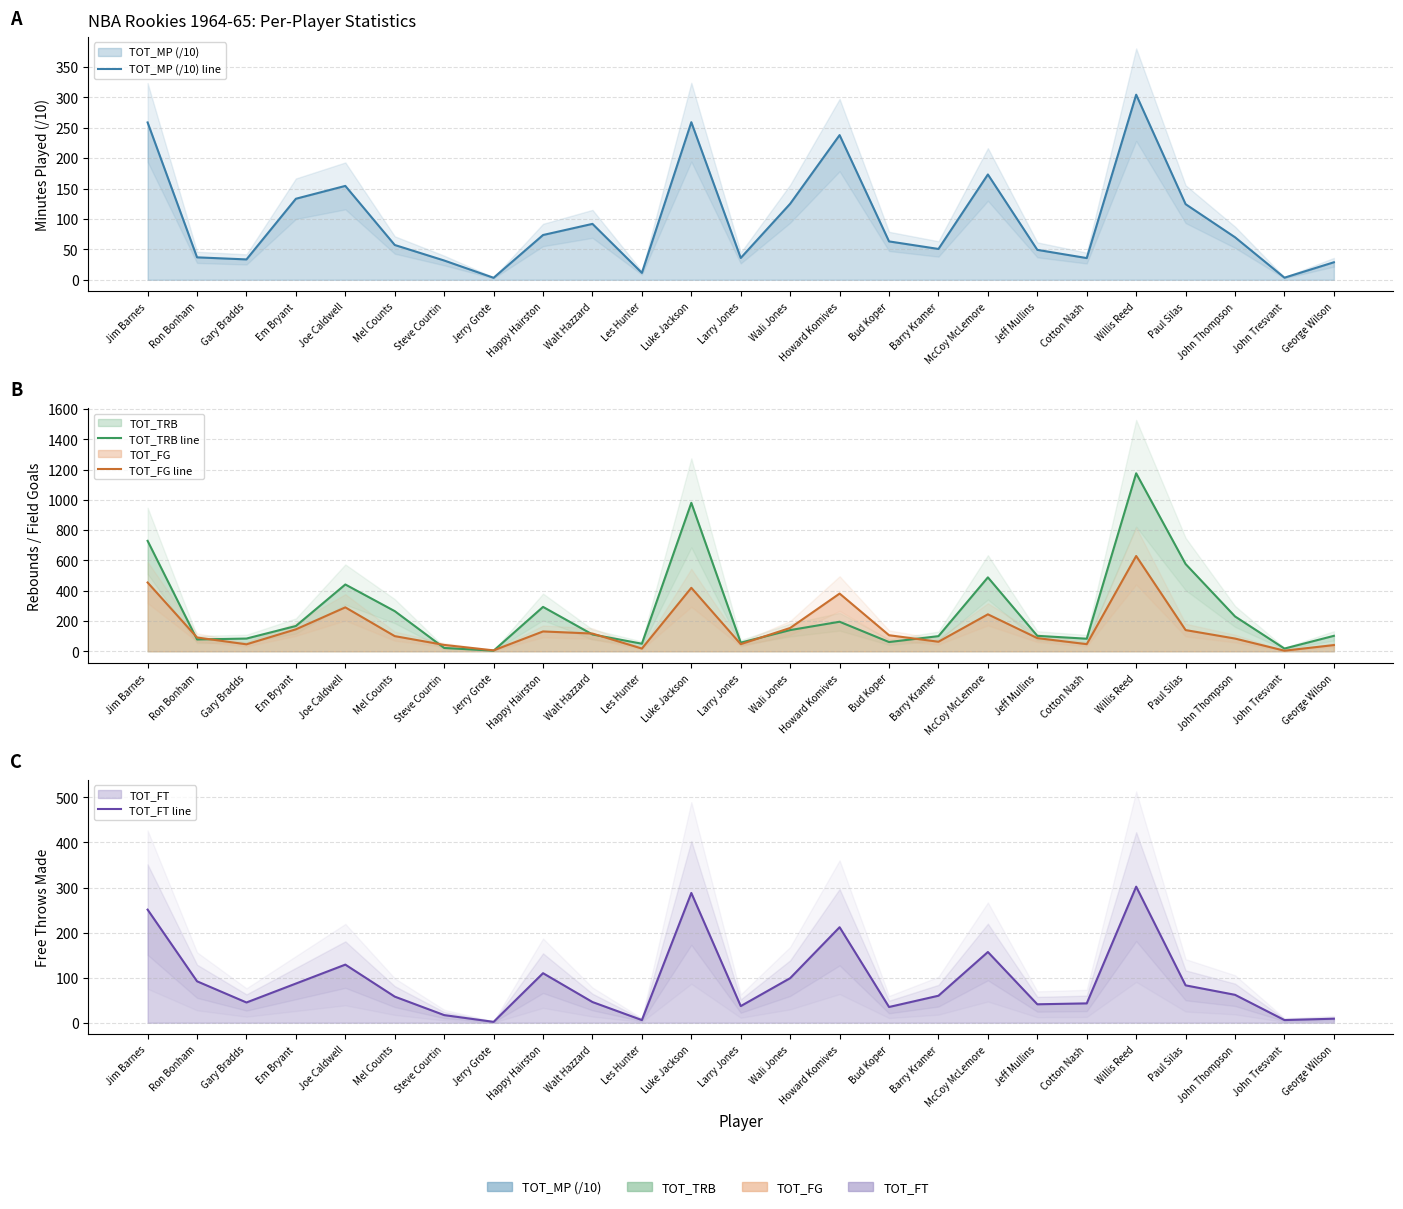

How many values in the TOT_MP (/10) line series are below 63?

12